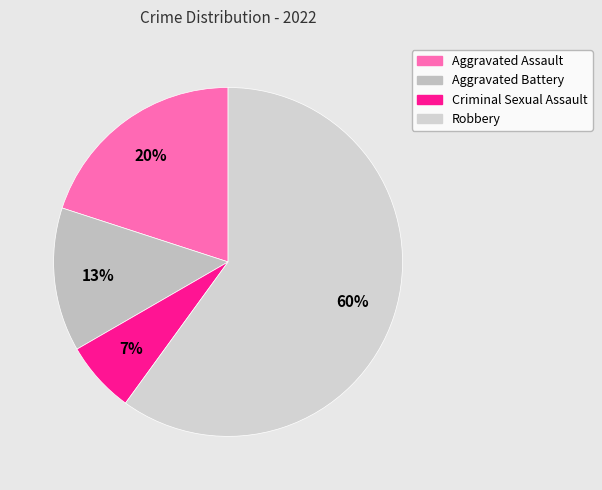

How many slices are in this pie chart?

4